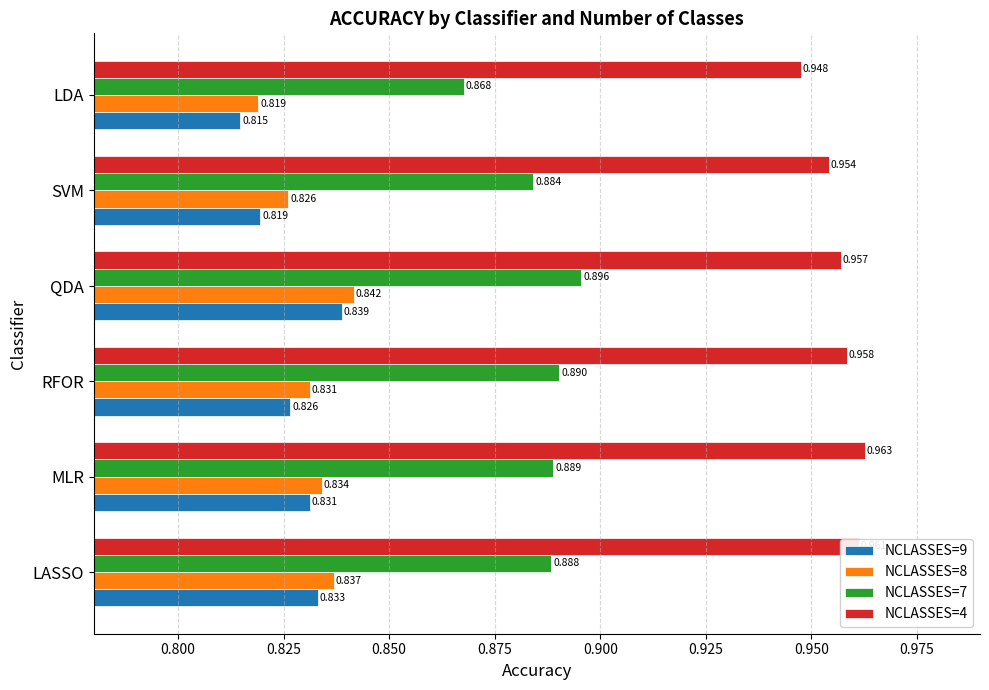

At which label is NCLASSES=8 closest to 0?

LDA